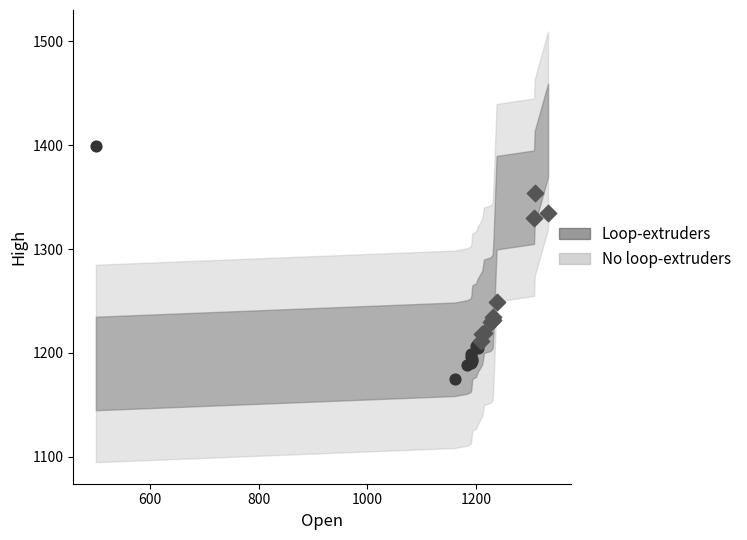

Which series reaches the minimum Y coordinate?

Loop-extruders